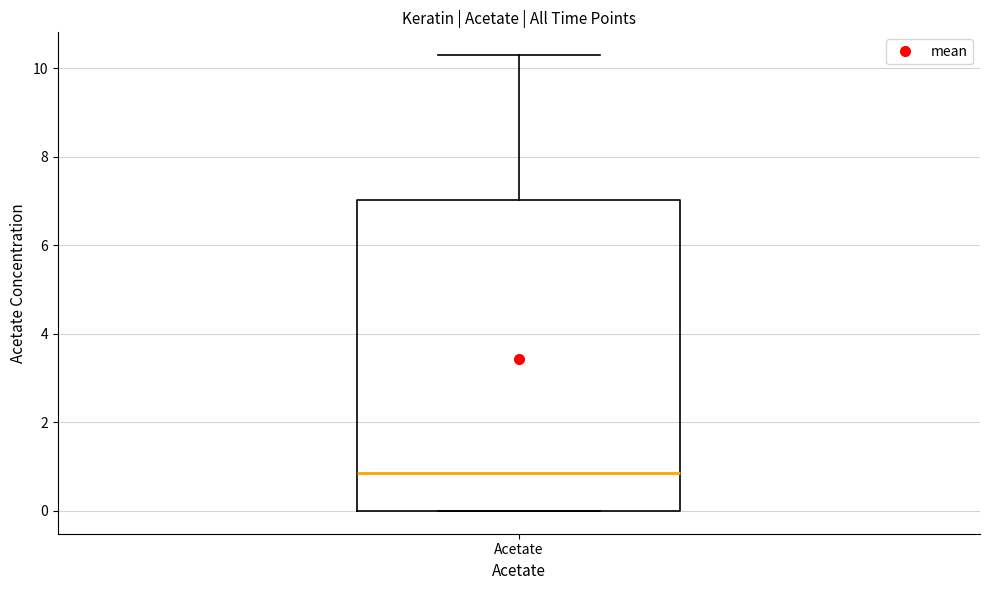

Where is the lower edge of the box for Acetate on the y-axis? The values are not printed on the chart, so give them approximately, as read against the axis.

0.0